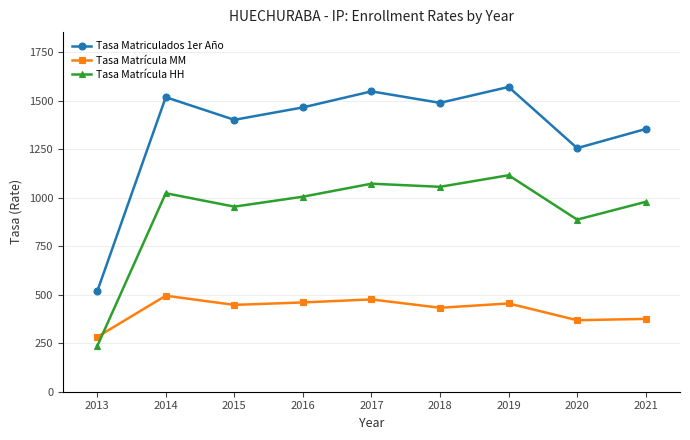

The value of Tasa Matrícula MM at 2021 is 224.7. True or false?

False